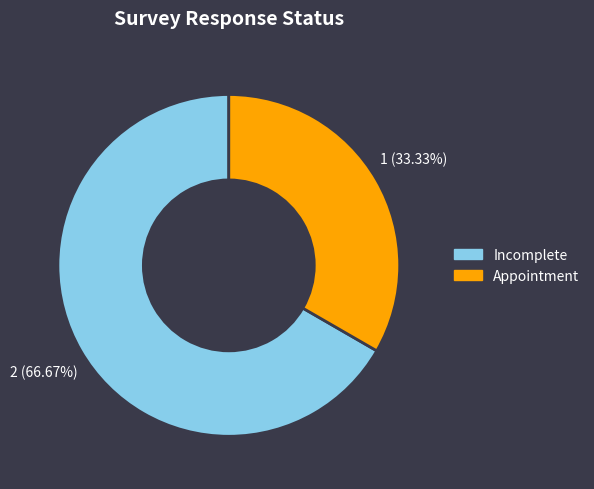

To the nearest percent, what is the difference between the largest and smallest slice percentages?

33%